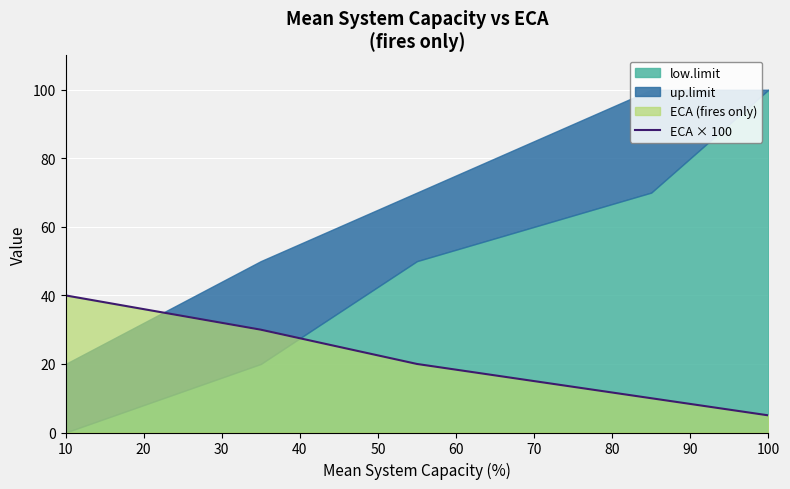

Count the values in the range 10 to 30.

3